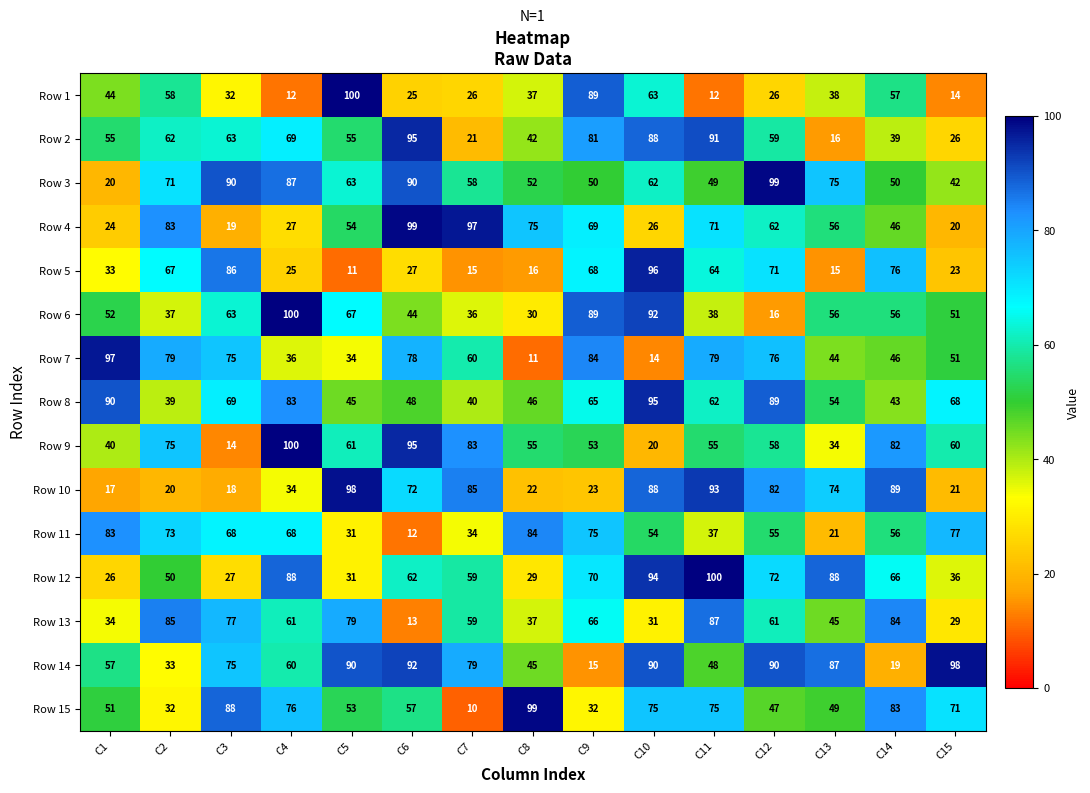

What is the average value of the Row 9 series?

59